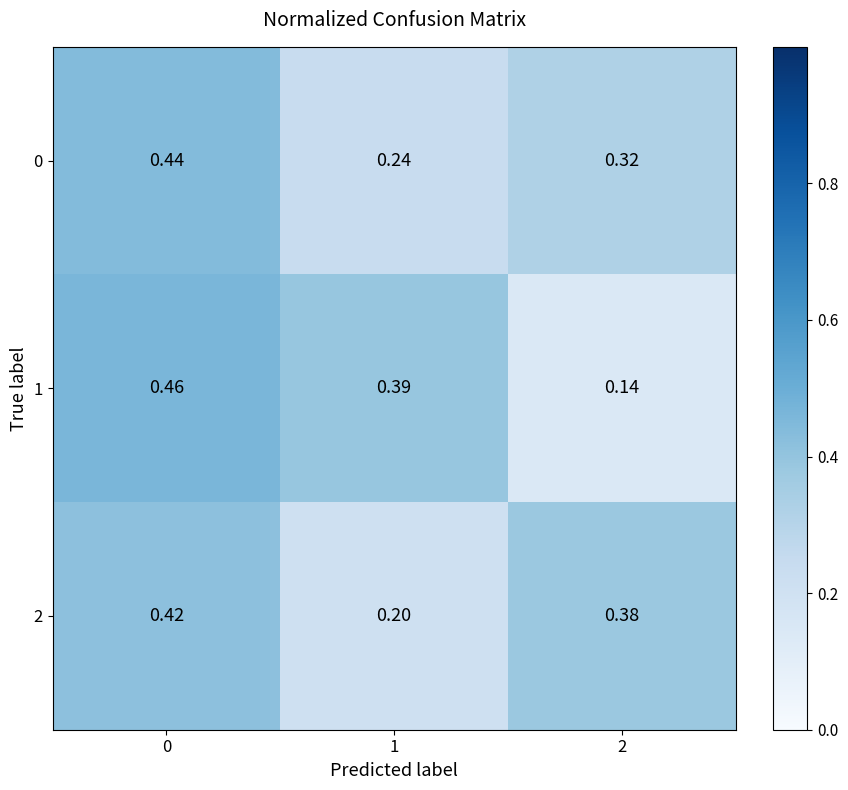

Is the value of 1 at 1 greater than the value of 0 at 1?

Yes